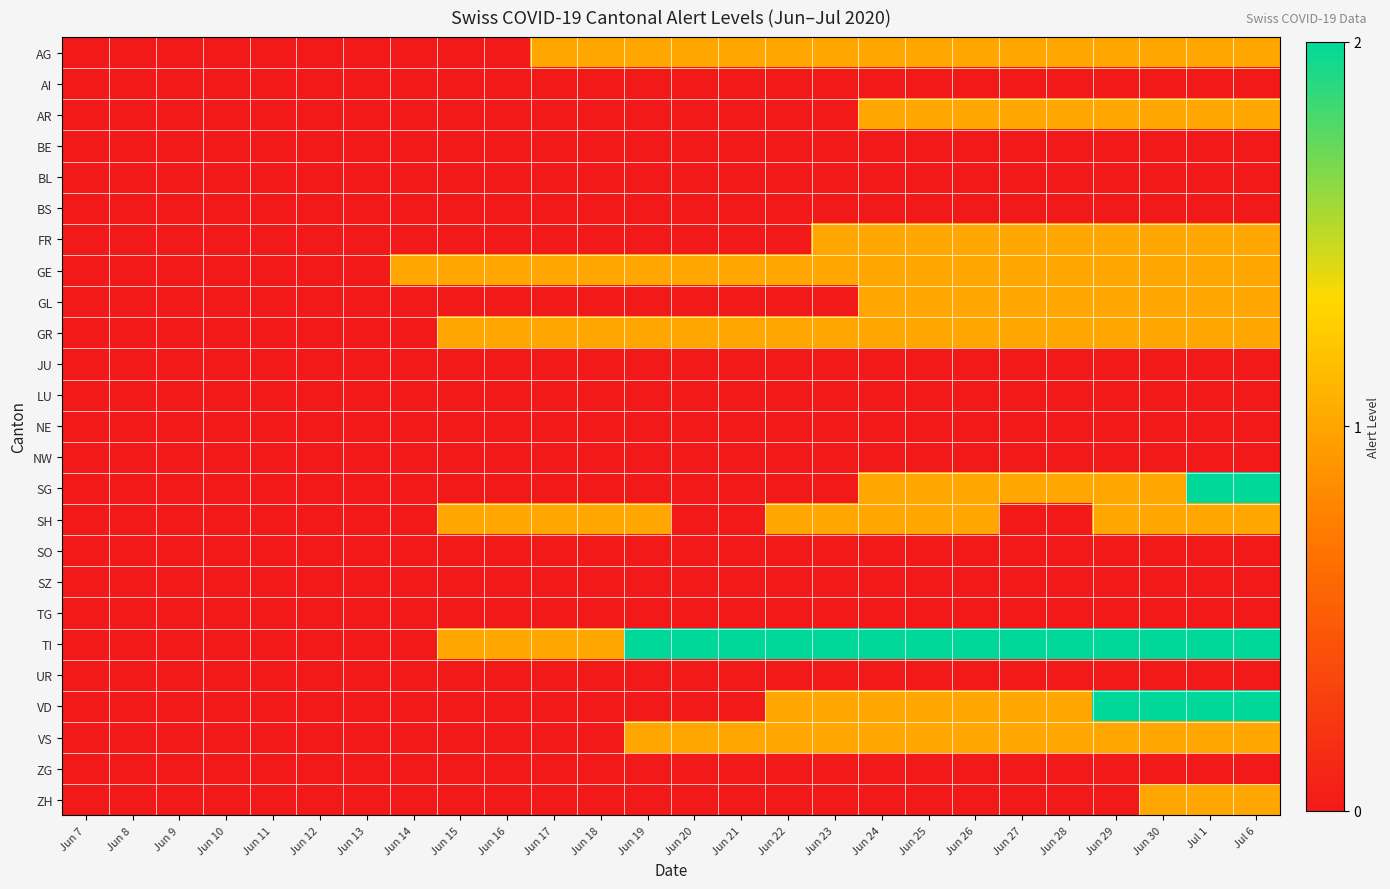

At Jun 30, list the series in order from smallest to largest.

AI, BE, BL, BS, JU, LU, NE, NW, SO, SZ, TG, UR, ZG, AG, AR, FR, GE, GL, GR, SG, SH, VS, ZH, TI, VD